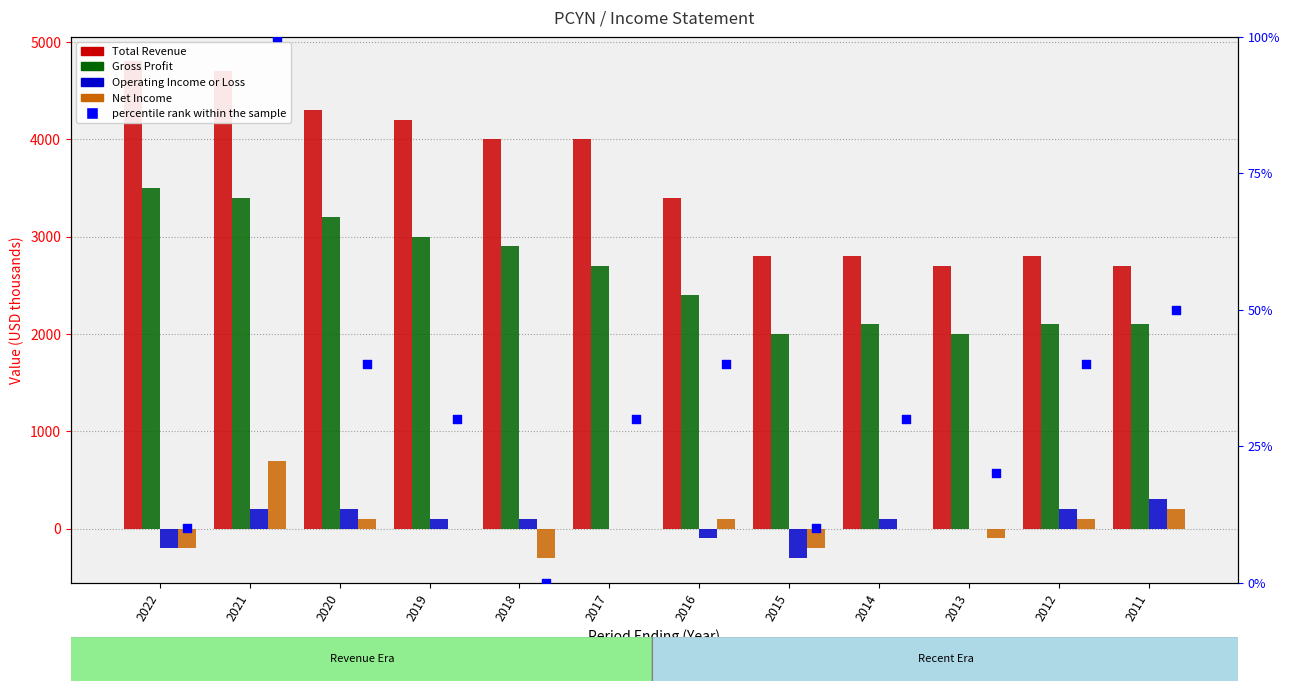

What is the total value across all series at 2018?

6700